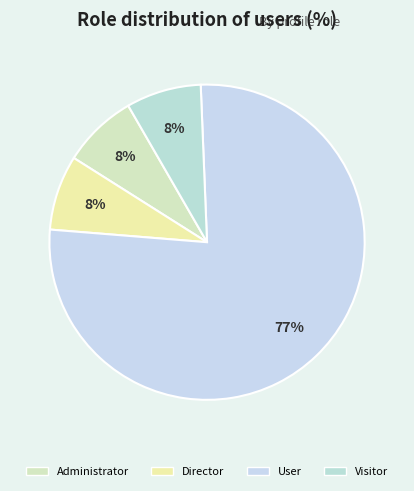

Which slice represents more than half of the pie?

User